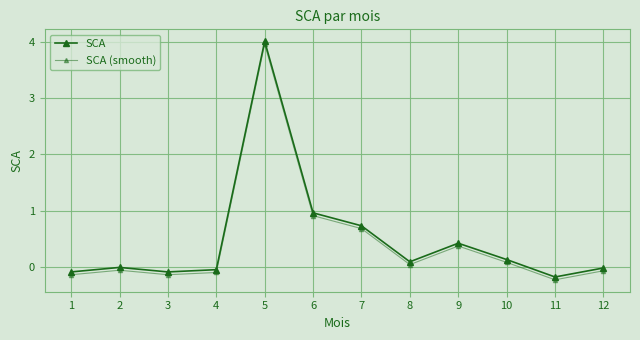

What is the average value of the SCA series?

0.5